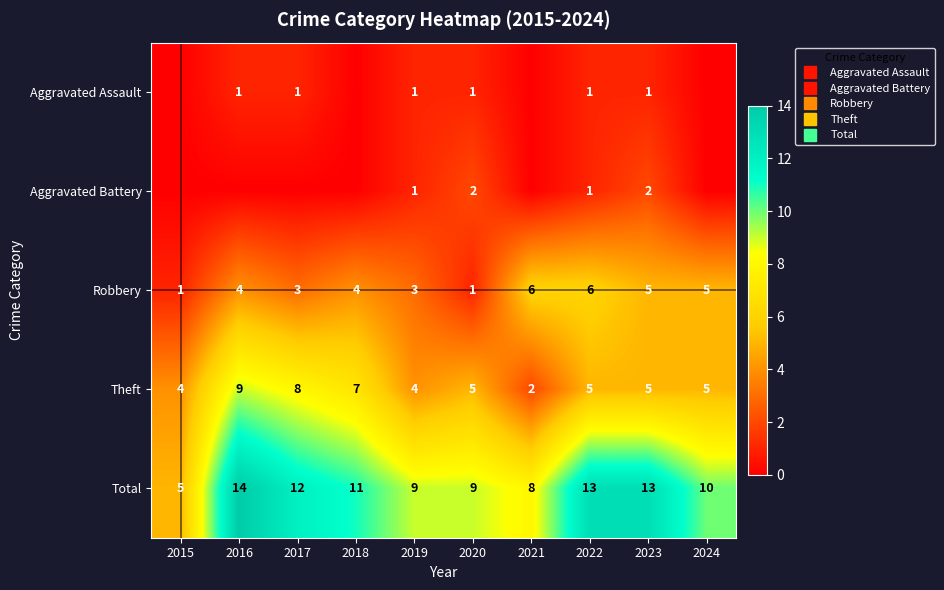

Is it true that Total equals 13 at 2024?

False